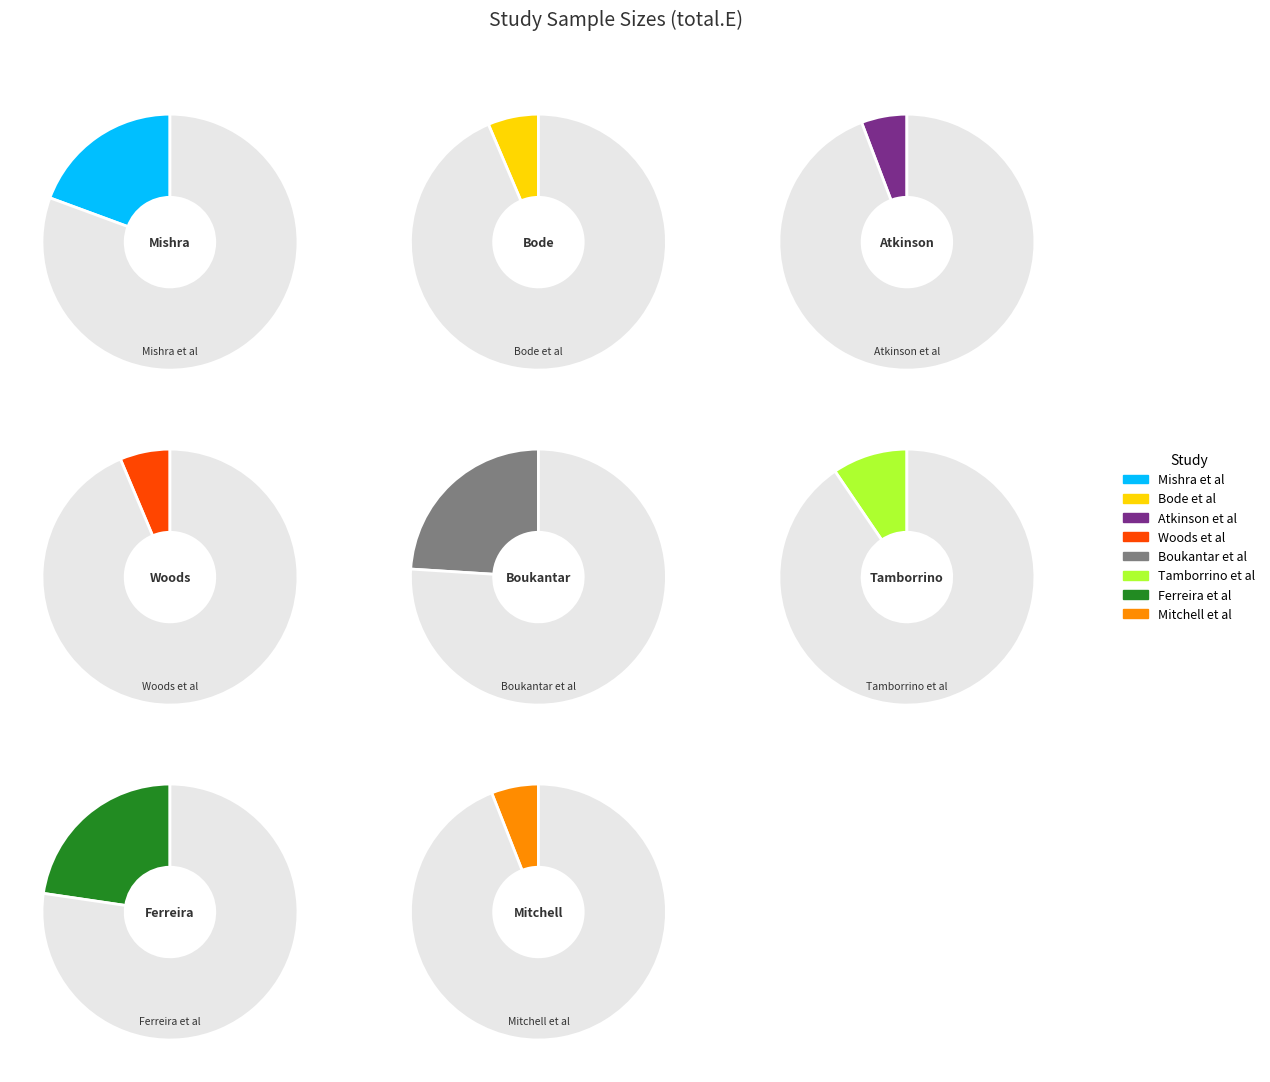

How many slices are in this pie chart?

8